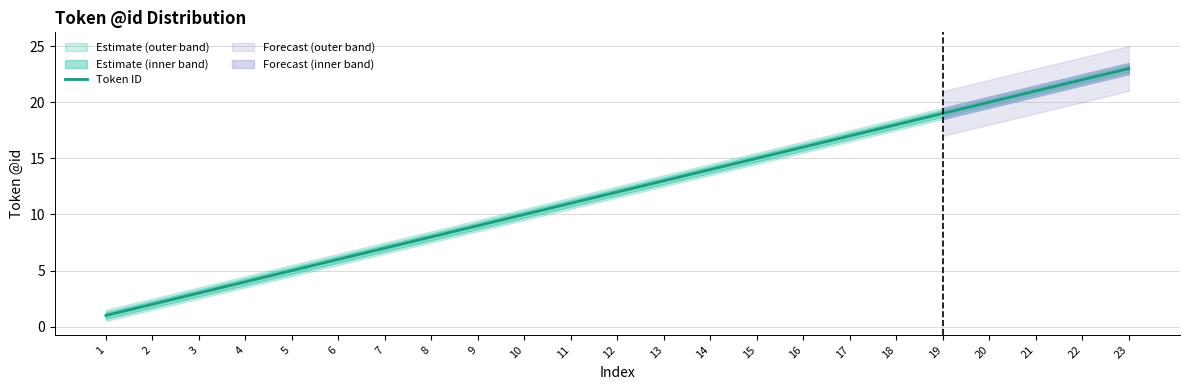

What is the minimum value shown in the chart?

1